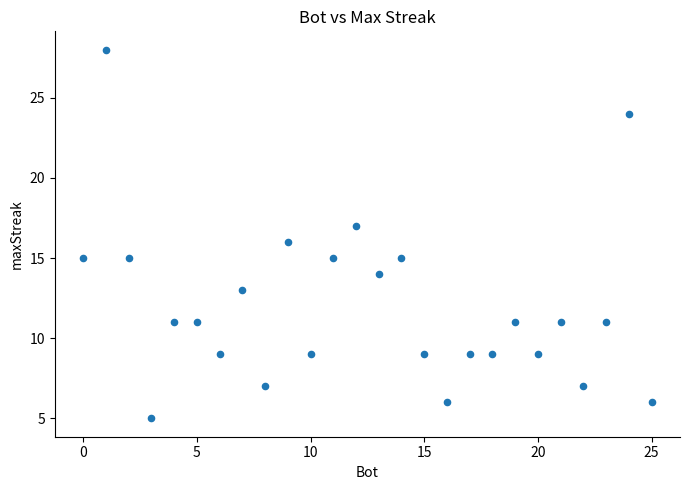

What is the range of X values (max minus min)?

25